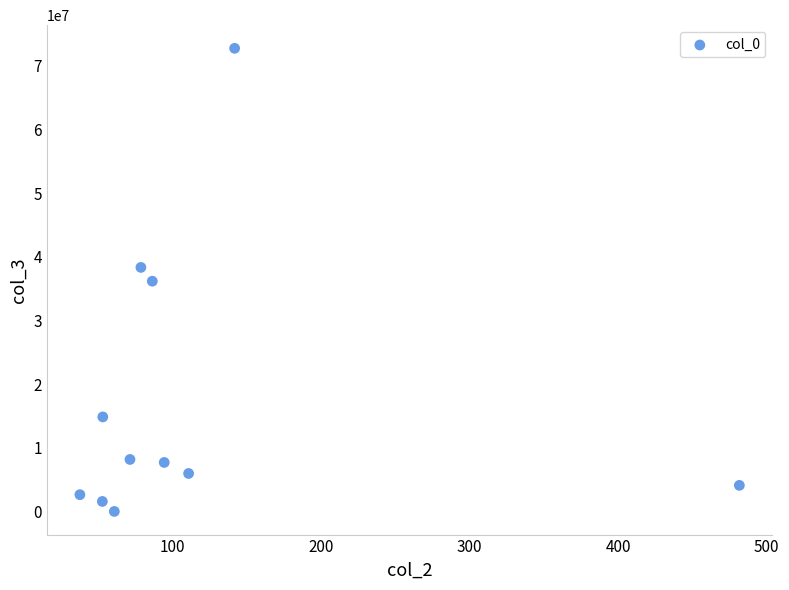

What is the range of Y values (max minus min)?

72742000